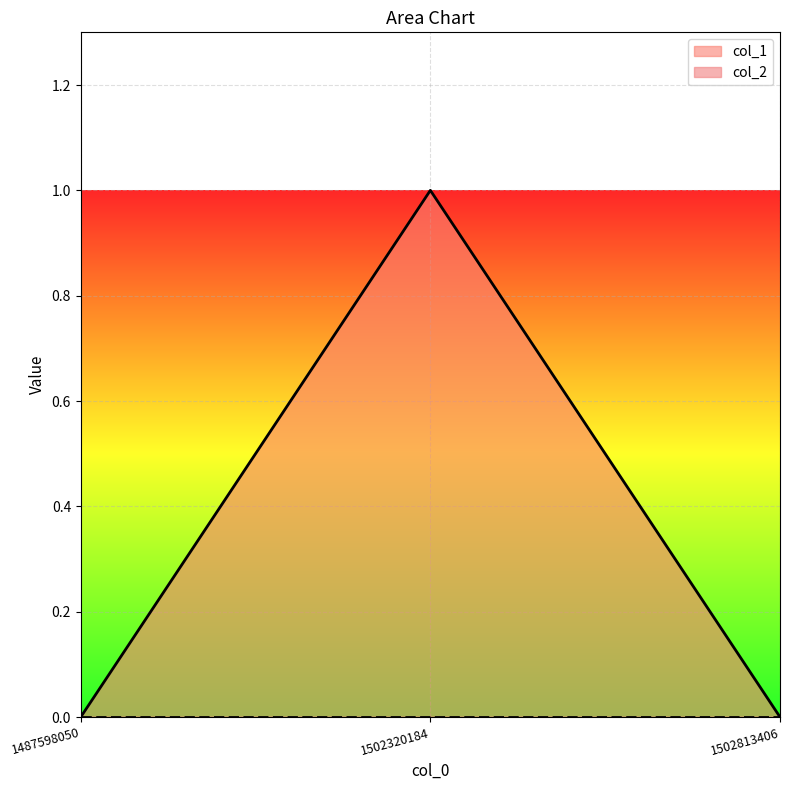

Read the value at 1502320184.

1